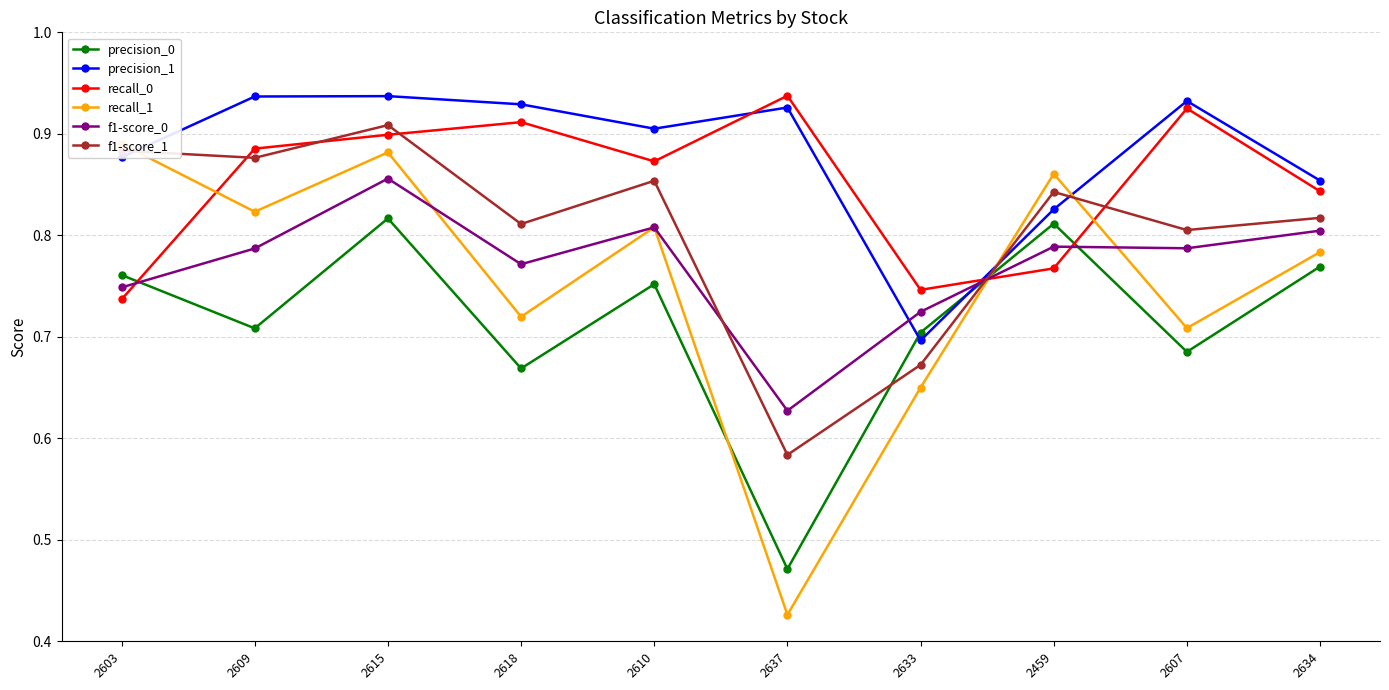

What is the average value of the precision_0 series?

0.7